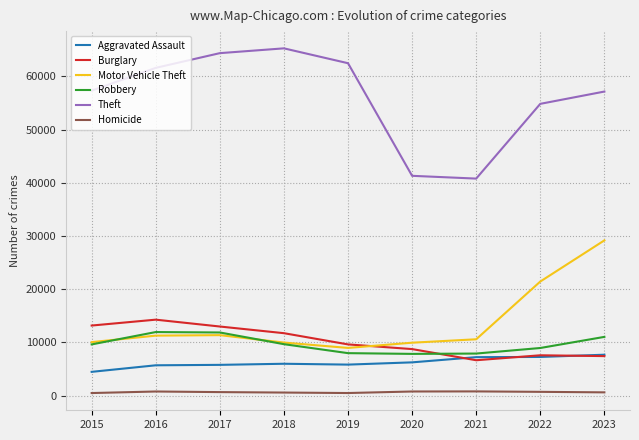

How many interior local valleys does the Theft series have?

1